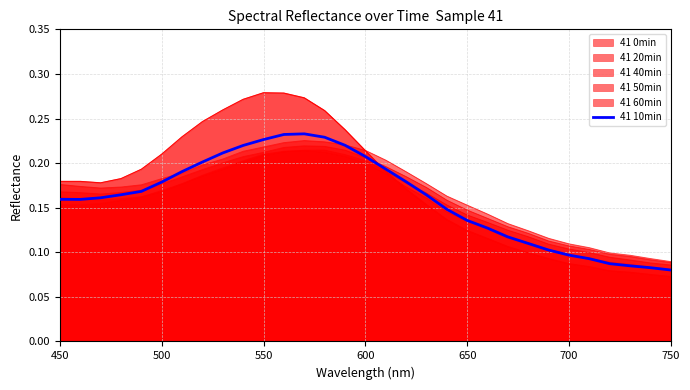

What position from the left is 500?

2